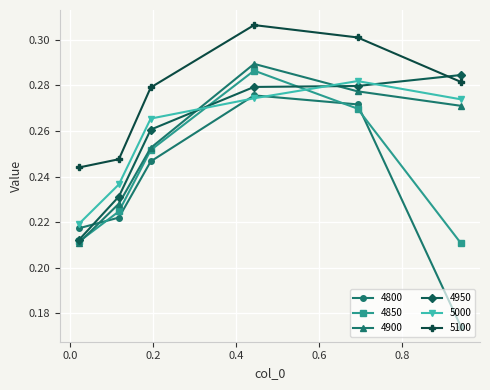

True or false: 5000 has more than 1 points higher than both neighbors.

False